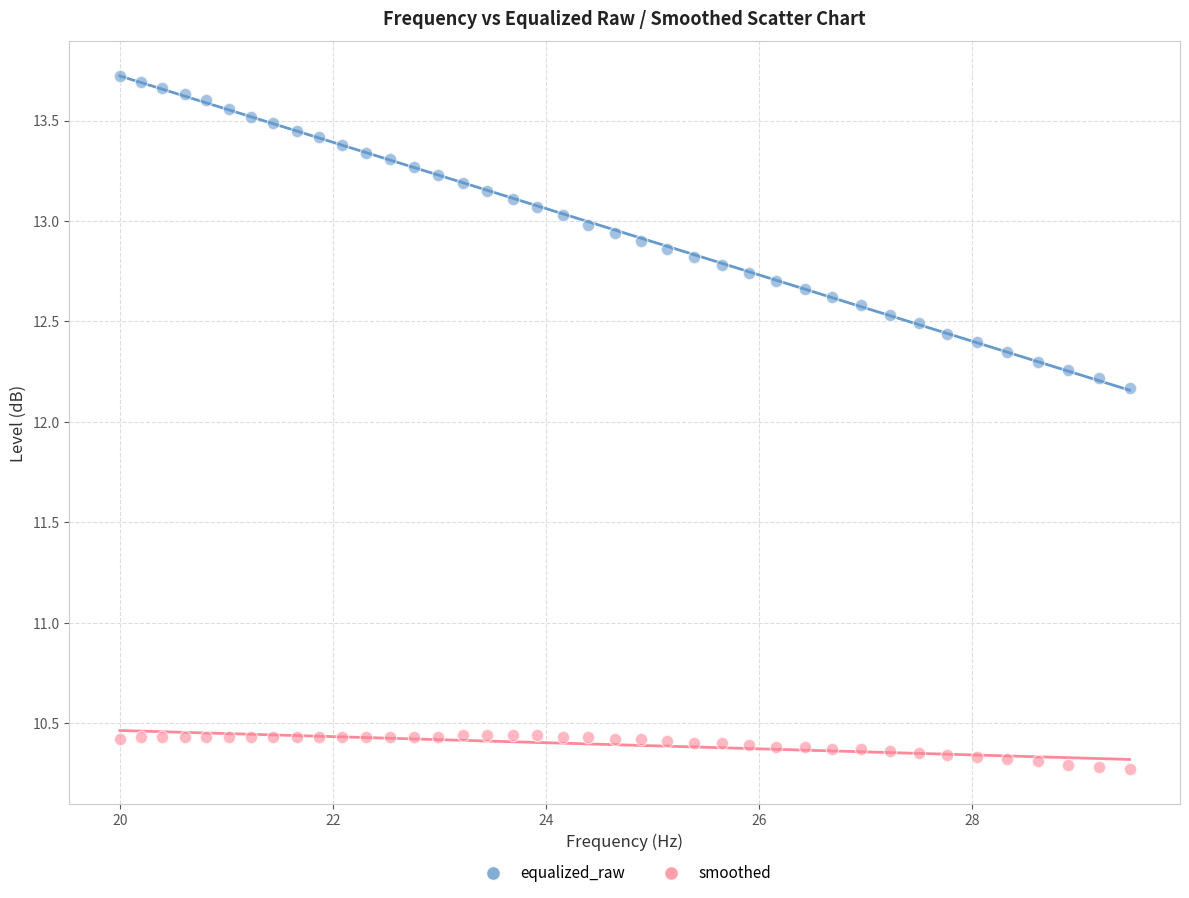

In the equalized_raw series, what Y value is closest to 12?

12.2